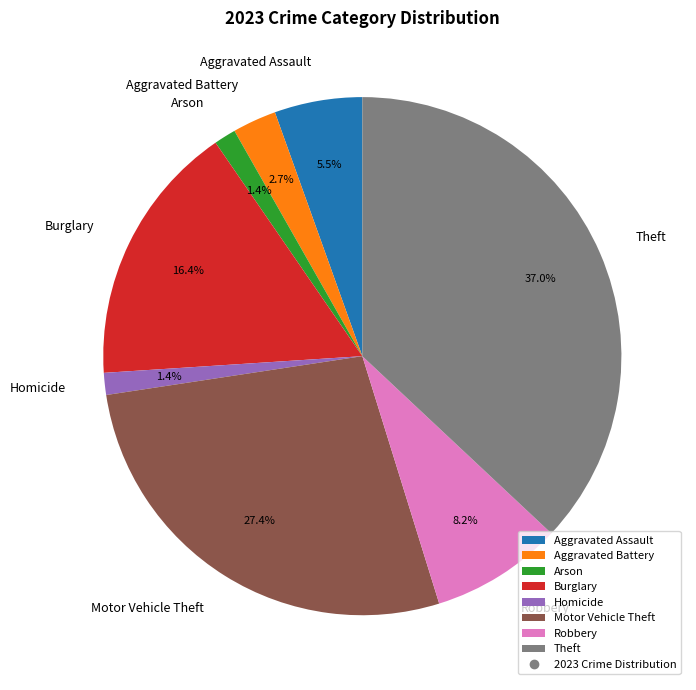

How many segments does this pie chart have?

8